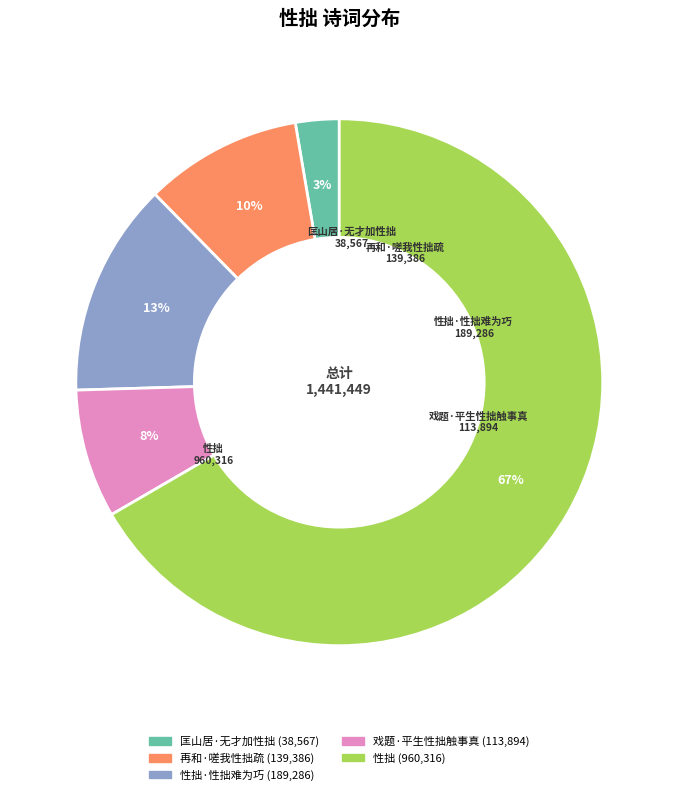

Is there any slice that represents more than half of the pie?

Yes